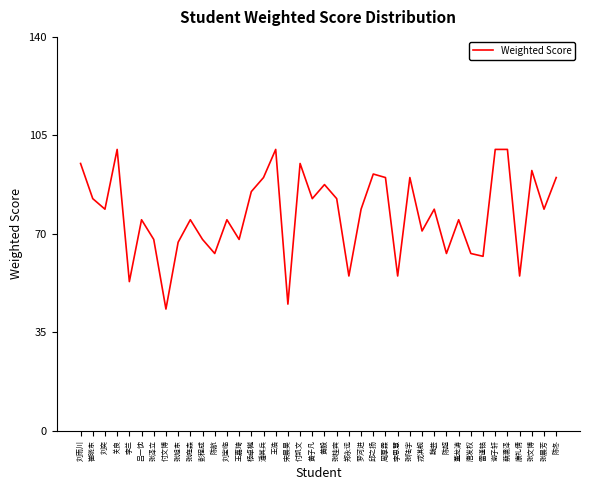

Which has a higher value, 付凯文 or 邱之扬?

付凯文